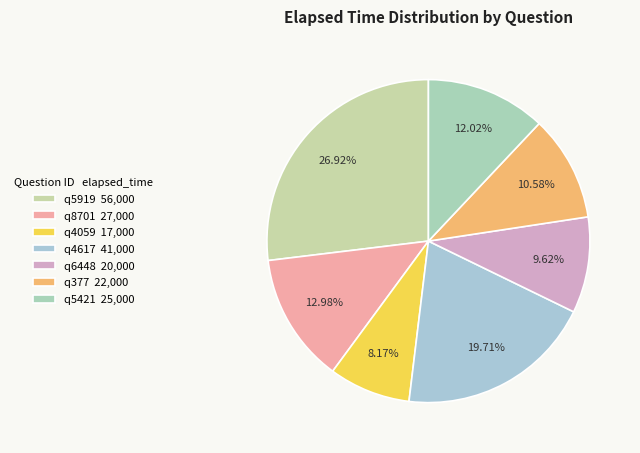

The q5919 slice represents 27% of the pie. True or false?

True